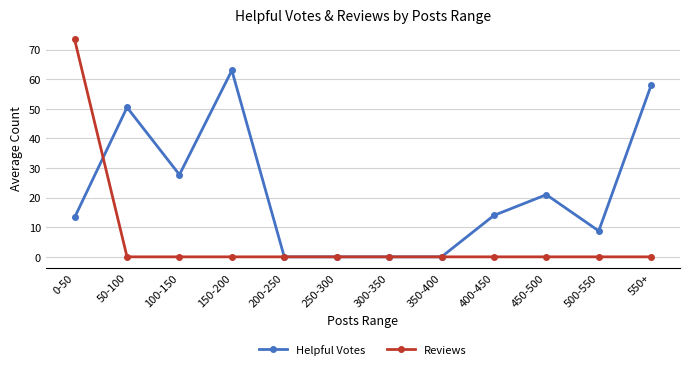

At which category is the sum across all series the highest?

0-50